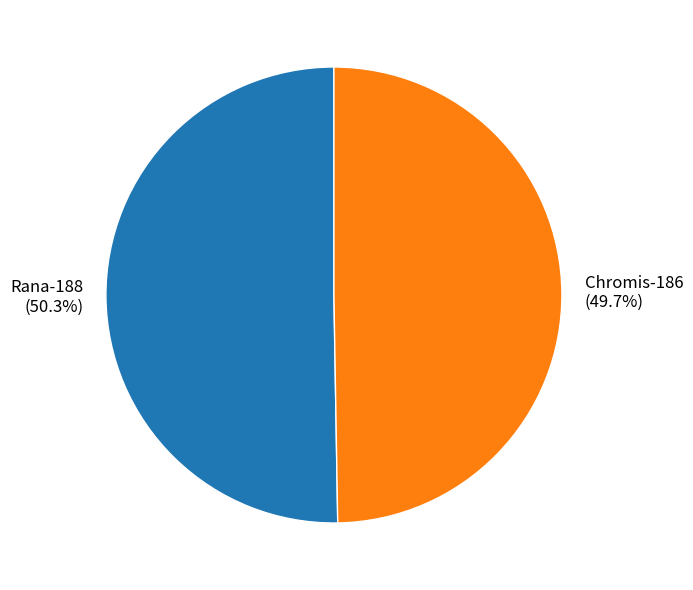

To the nearest percent, what is the difference between the largest and smallest slice percentages?

1%